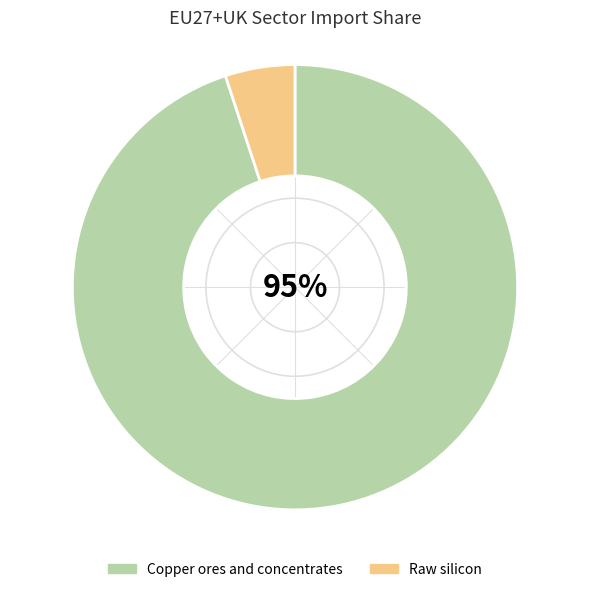

To the nearest percent, what is the average slice percentage?

50%